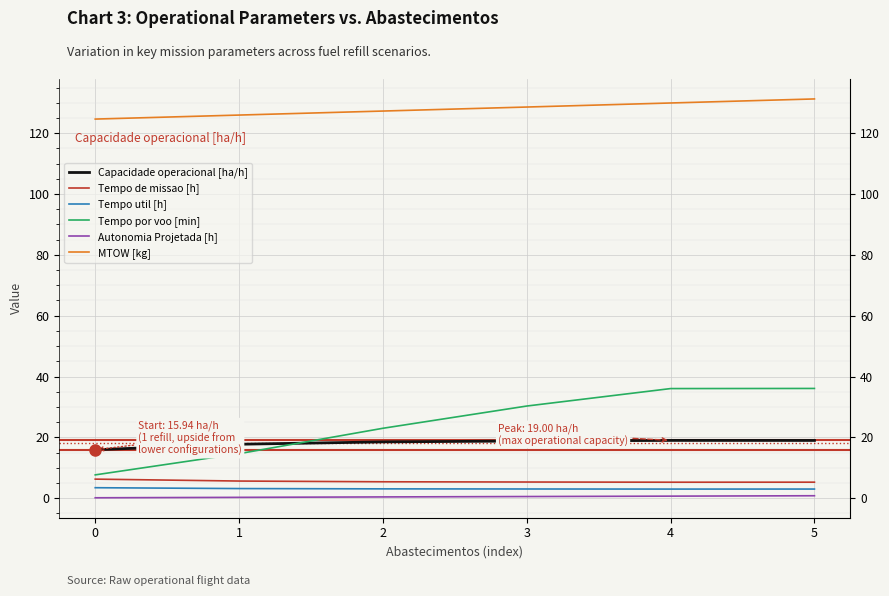

What is the difference between the Capacidade operacional [ha/h] values at 3 and 4?

0.2